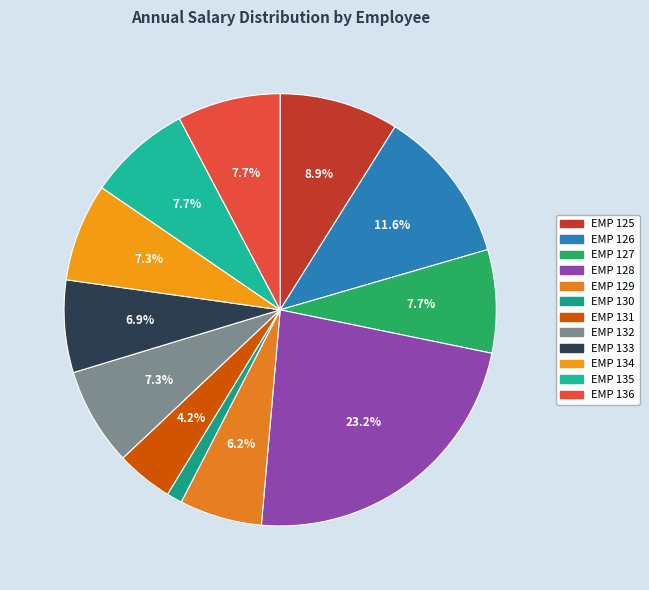

Does EMP 132 represent more than half of the total?

No